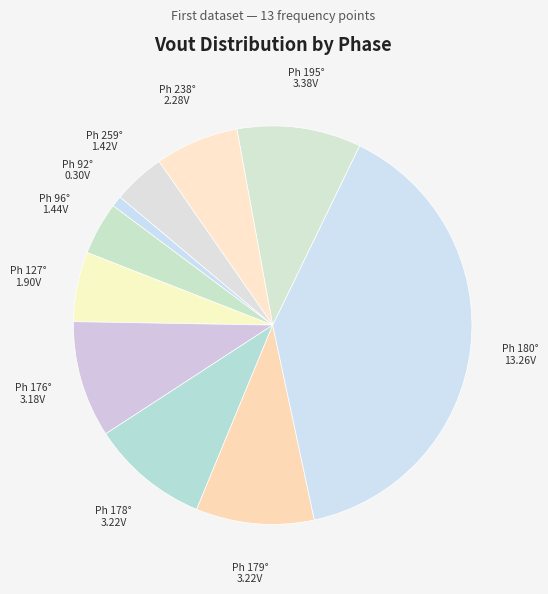

Which category has the smallest portion of the pie?

92